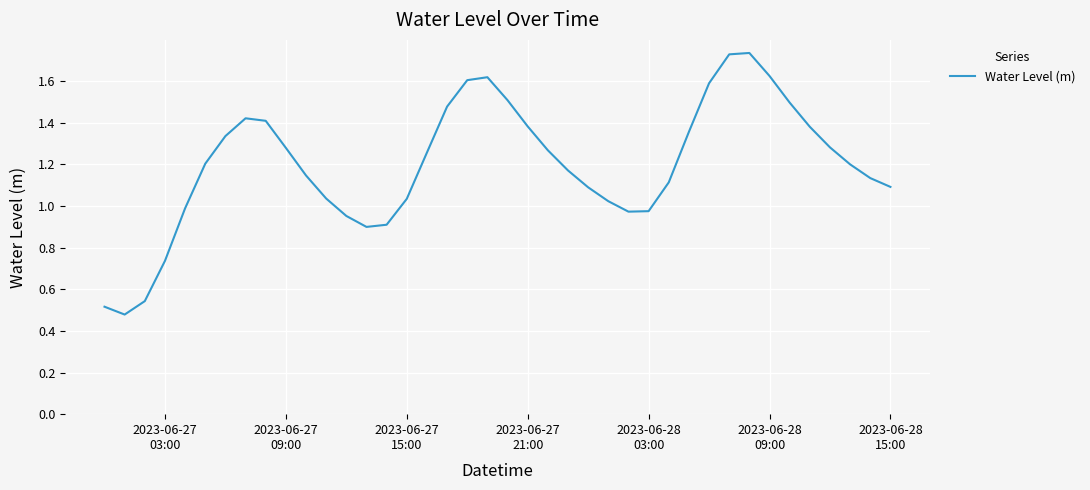

What is the value of the 36th point from the left?

1.4